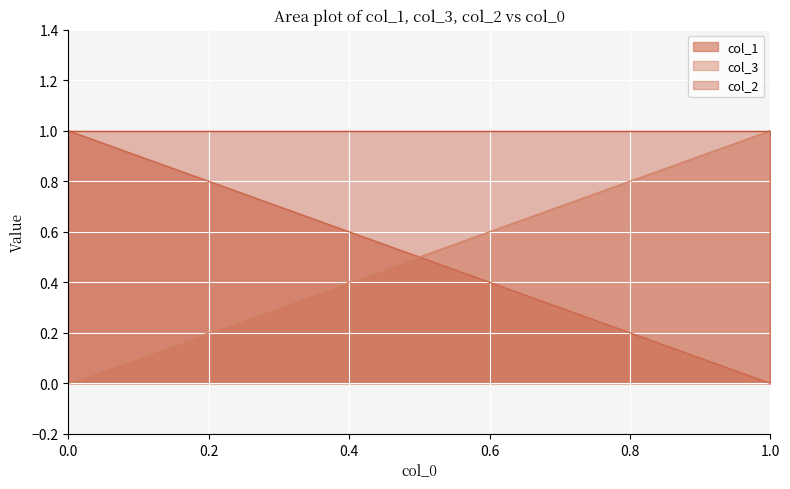

True or false: col_3 and col_1 cross at least once.

True